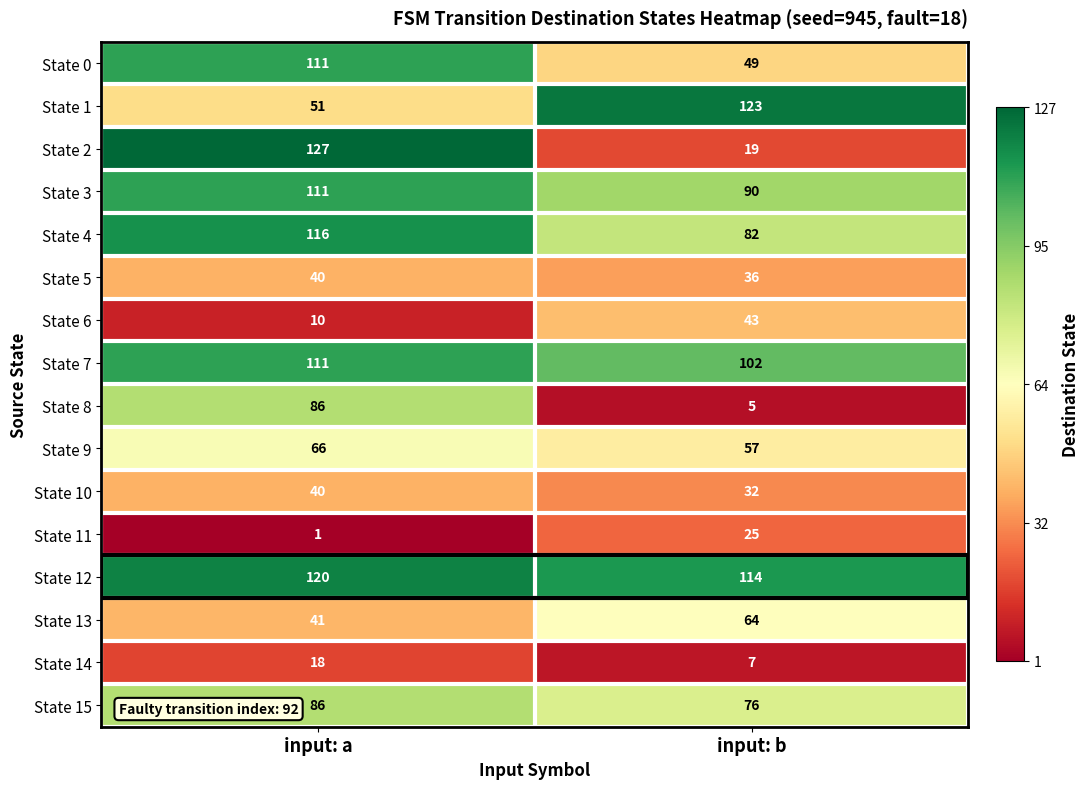

At which label does State 10 reach its minimum?

input: b